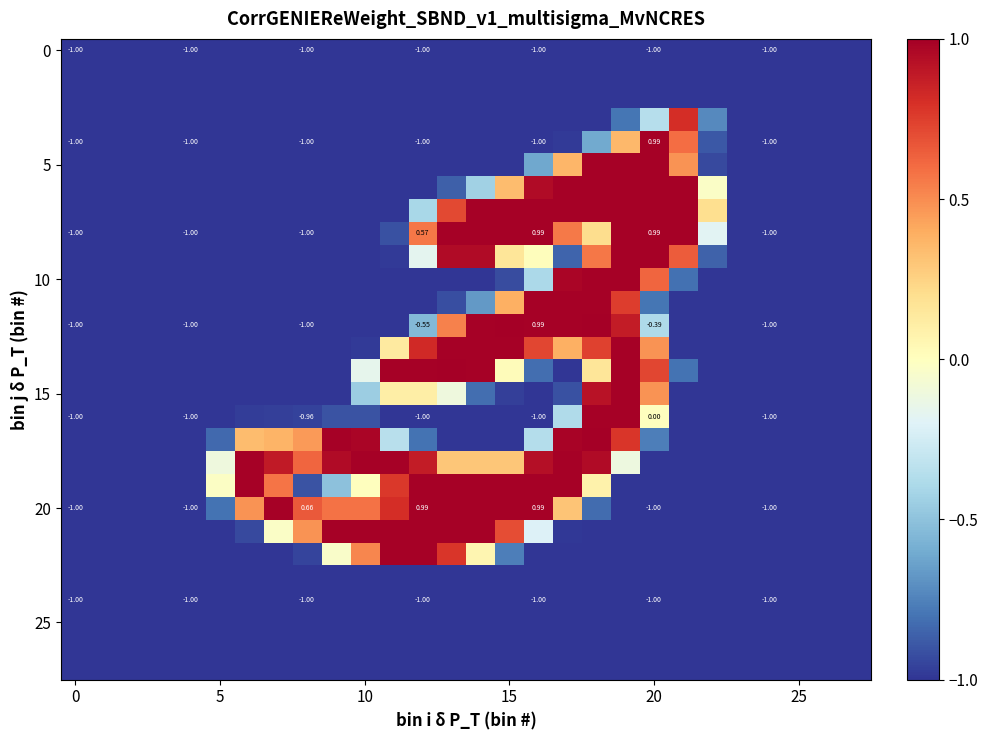

Between 17 and 7, which is larger?

17